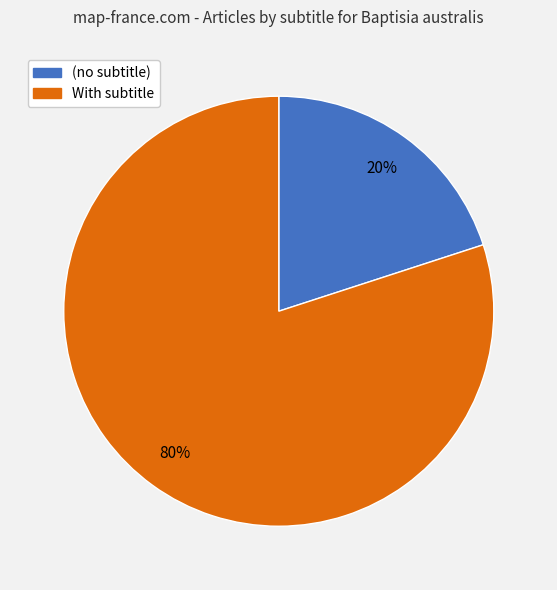

To the nearest percent, what is the average slice percentage?

50%